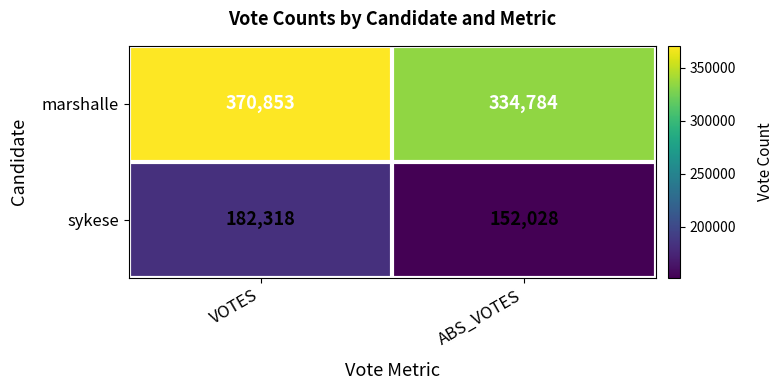

Where is marshalle nearest to the value 352818?

ABS_VOTES